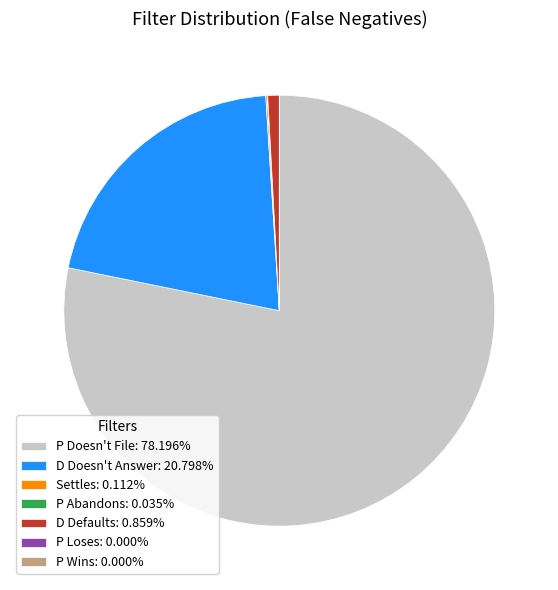

Does any single category account for the majority?

Yes